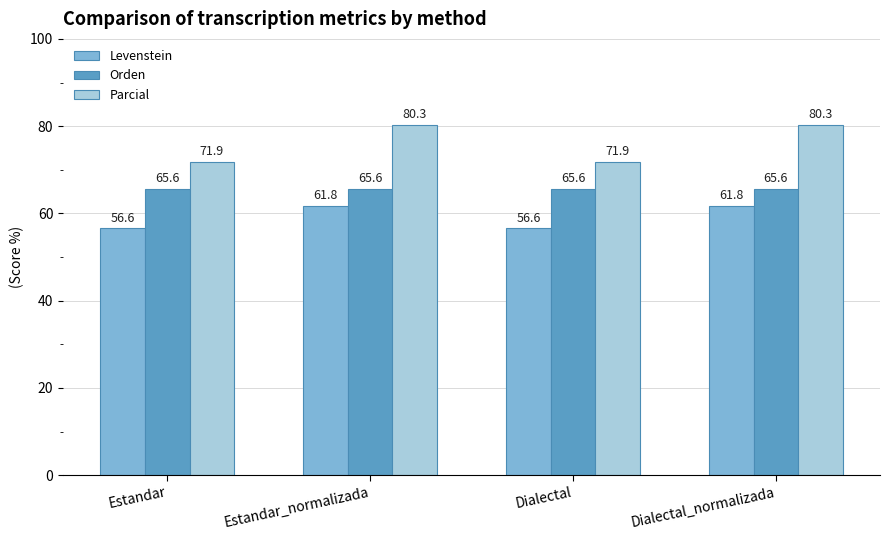

How many values in the Parcial series are below 80?

2